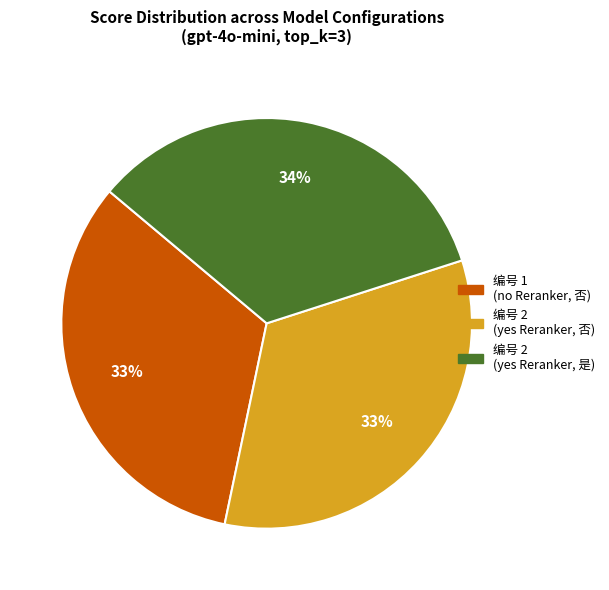

To the nearest percent, what is the difference between the largest and smallest slice percentages?

1%